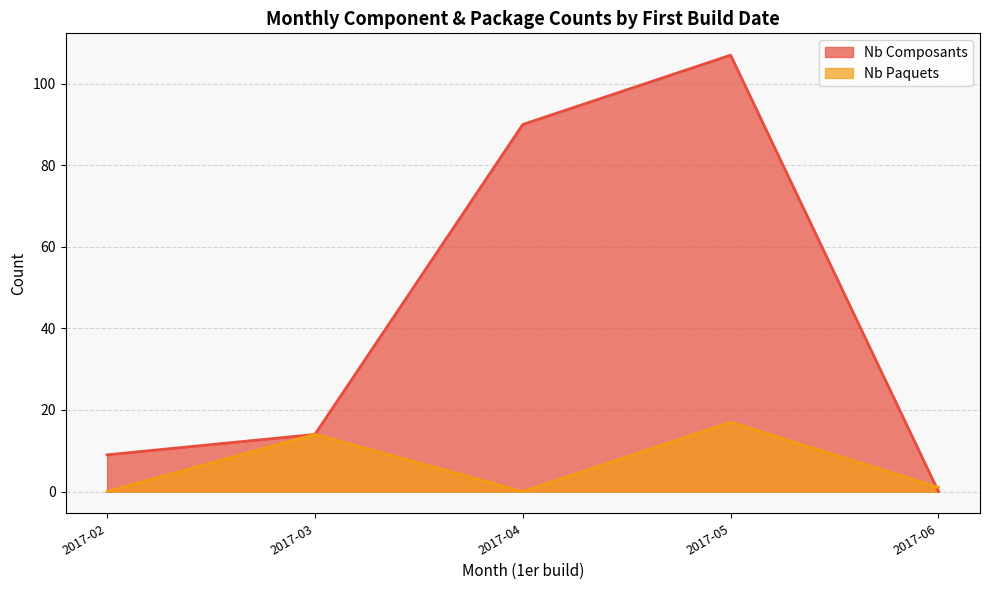

At which category is the sum across all series the highest?

2017-05